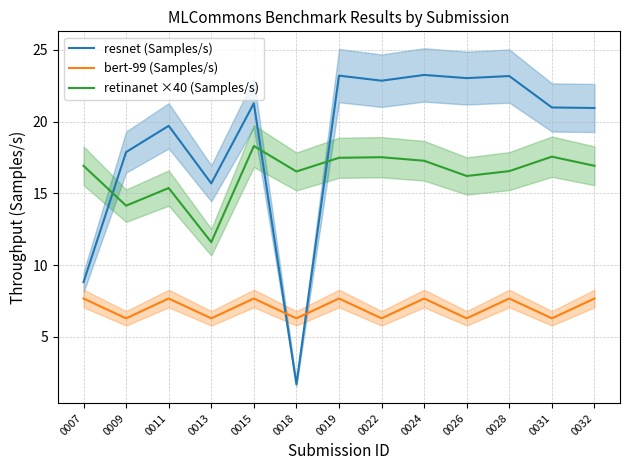

After their last crossing, which series has the higher values: retinanet ×40 (Samples/s) or resnet (Samples/s)?

resnet (Samples/s)